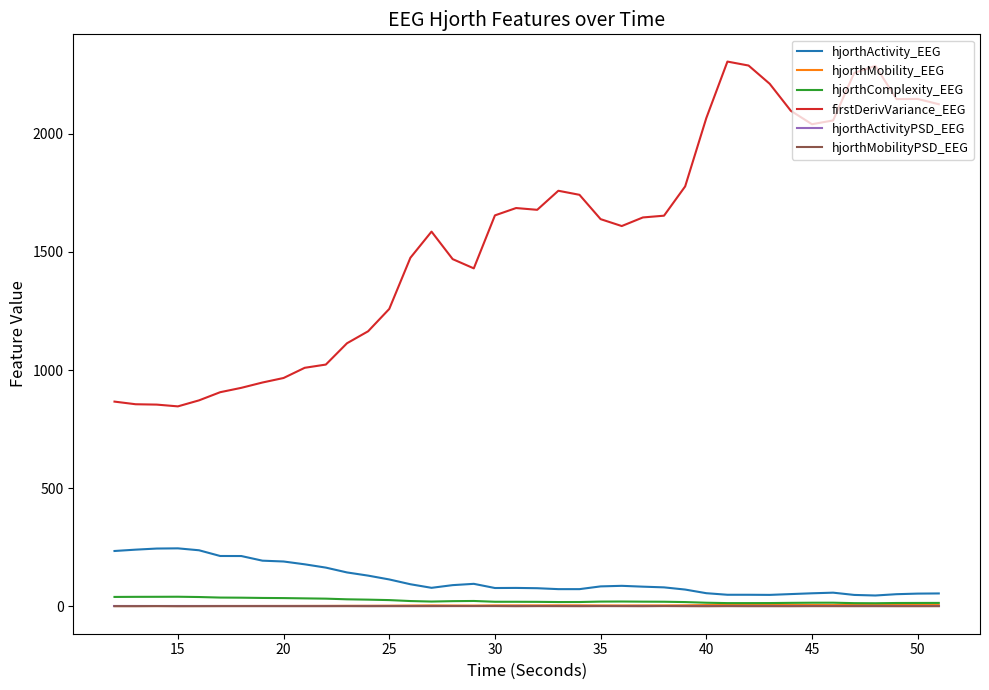

True or false: firstDerivVariance_EEG and hjorthMobilityPSD_EEG cross at least once.

False